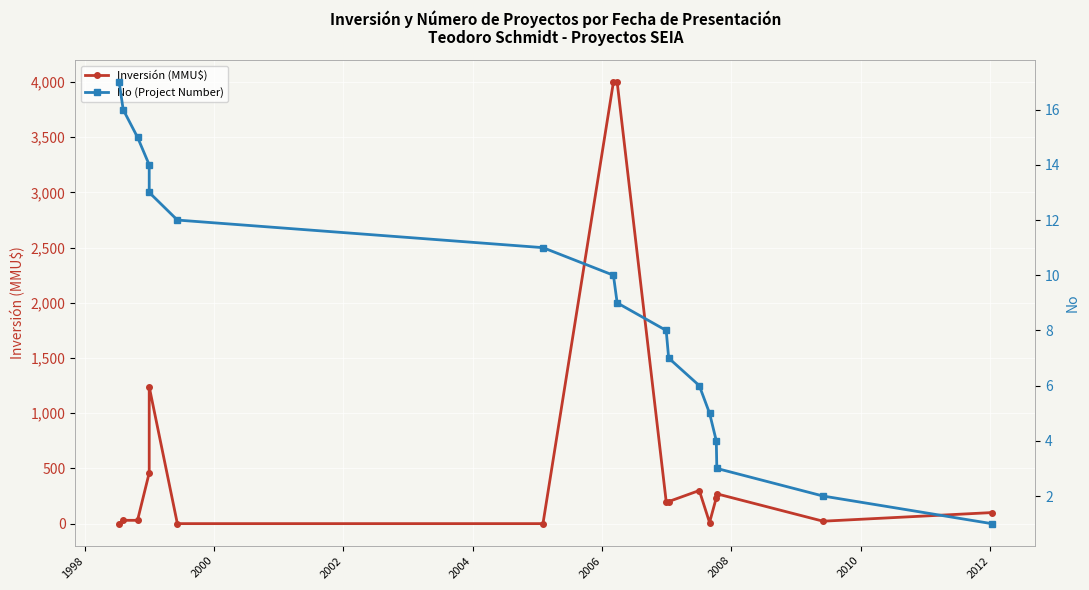

Count the number of categories in the chart.

17